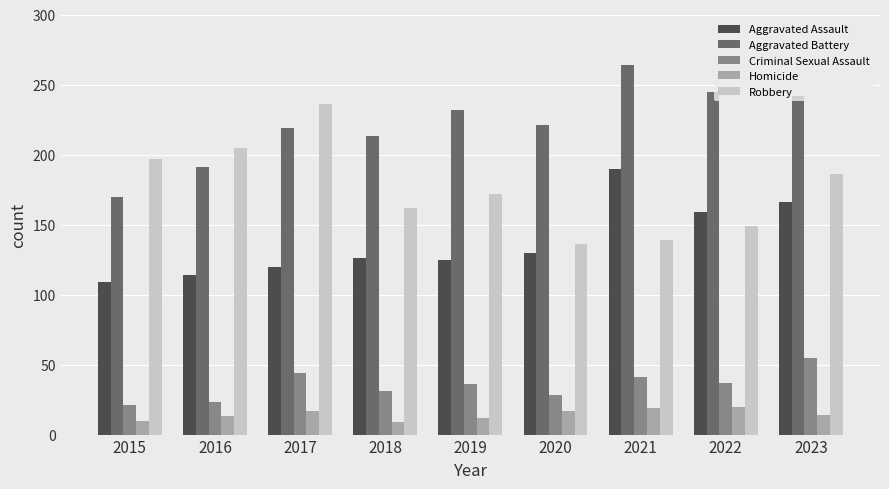

What is the difference between the maximum and minimum values in the Homicide series?

11